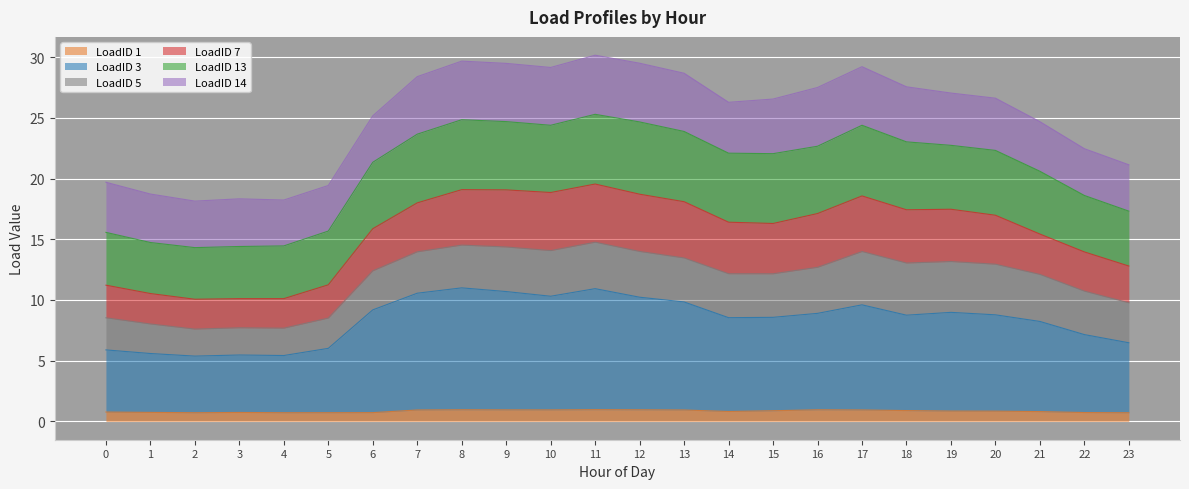

What is the maximum value for LoadID 1?

1.0